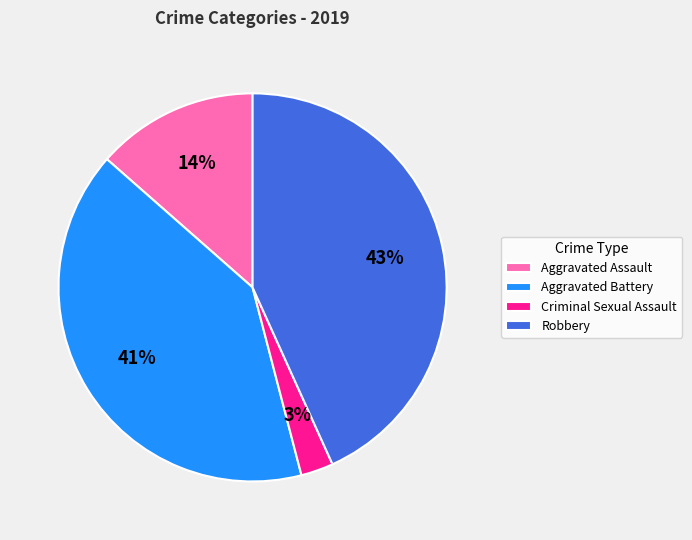

To the nearest percent, what percentage of the pie is Robbery?

43%